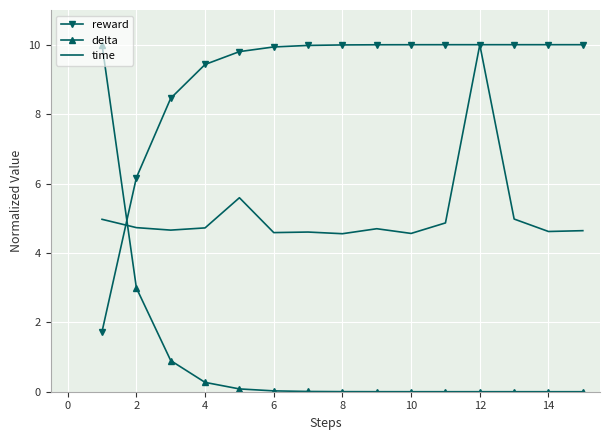

How many times do time and delta cross each other?

1